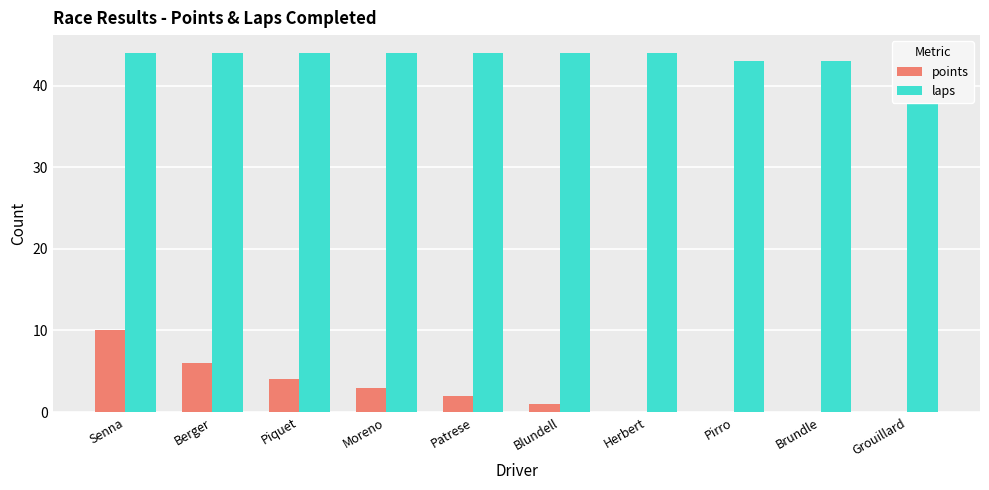

Are the bars grouped side by side (vs. stacked)?

Yes